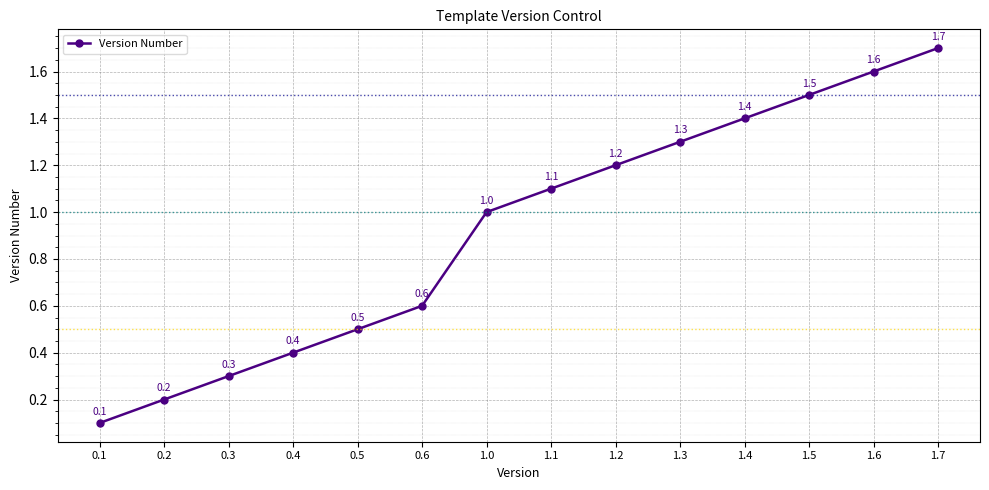

Is it true that the value at 1.1 is 1.1?

True